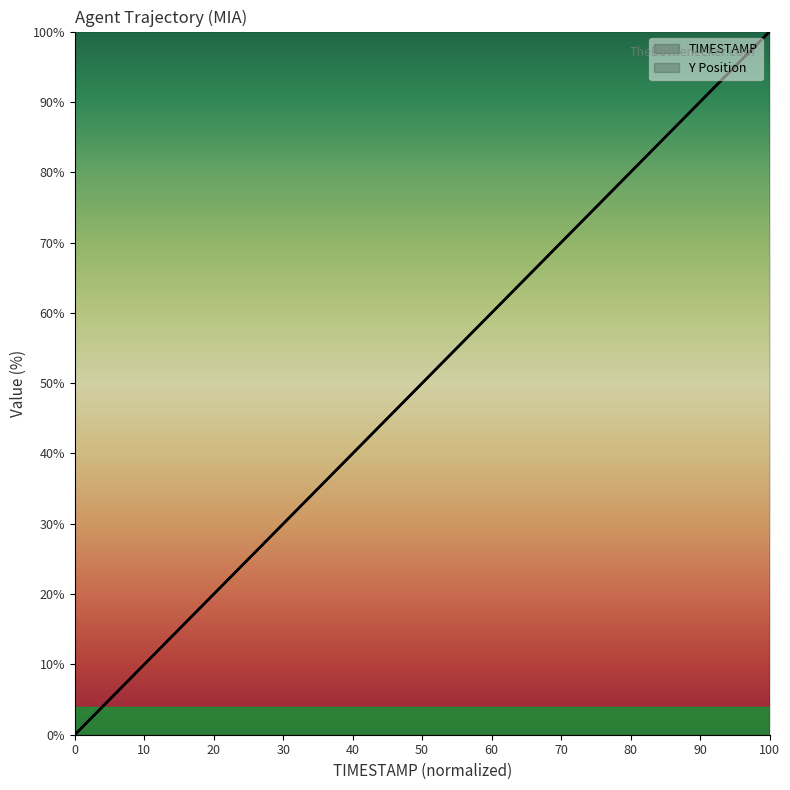

After their last crossing, which series has the higher values: TIMESTAMP or Y?

TIMESTAMP